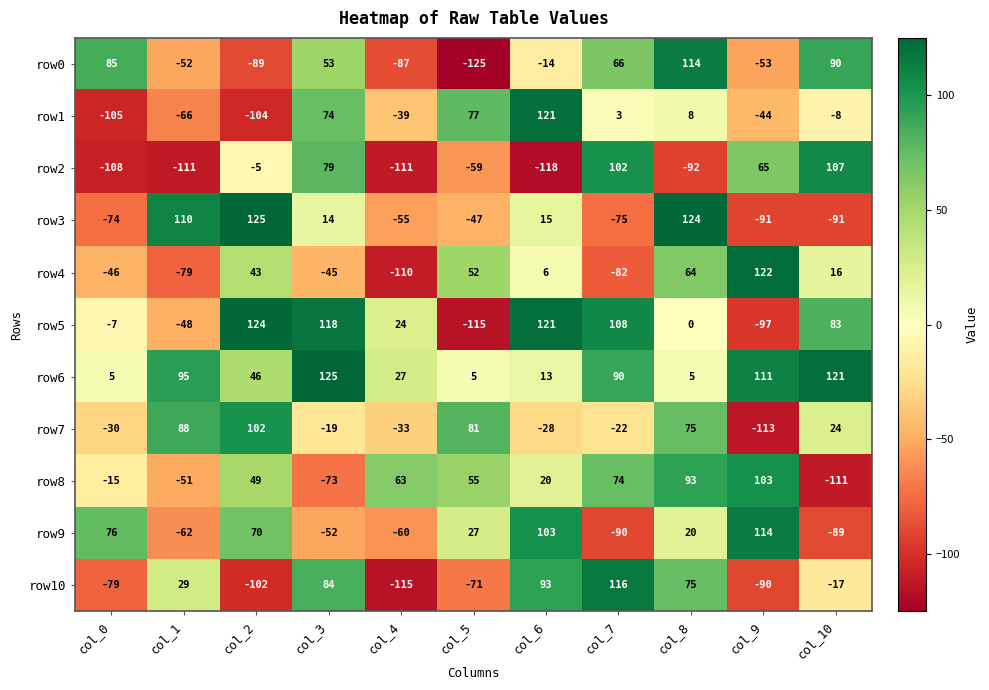

Is it true that row1 equals -104 at col_2?

True